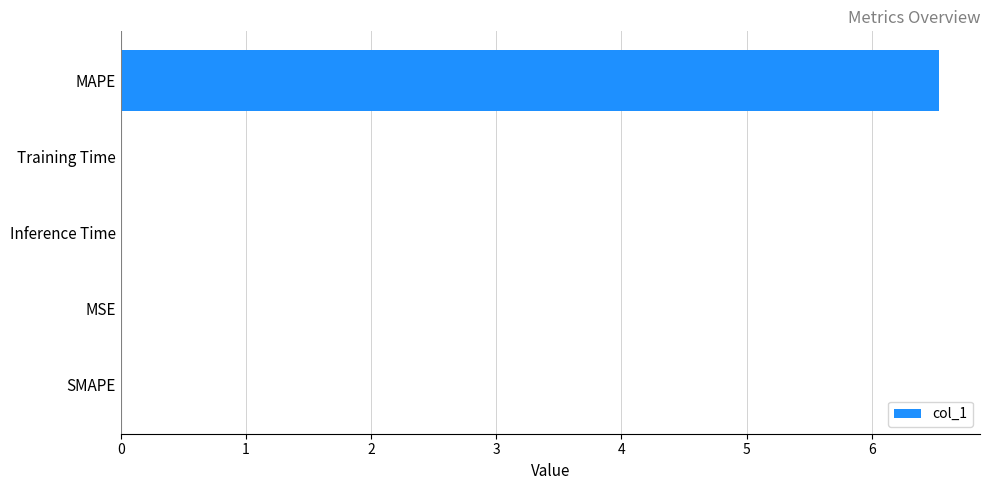

What is the sum of all values?

6.5